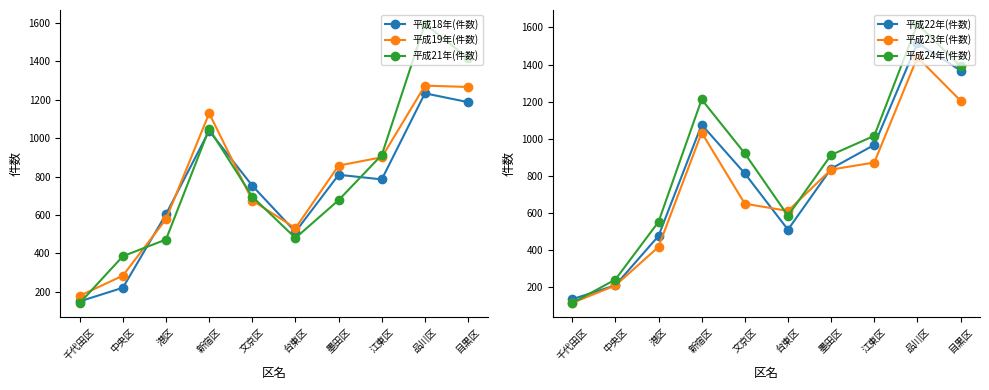

At which label does 平成22年(件数) reach its minimum?

千代田区